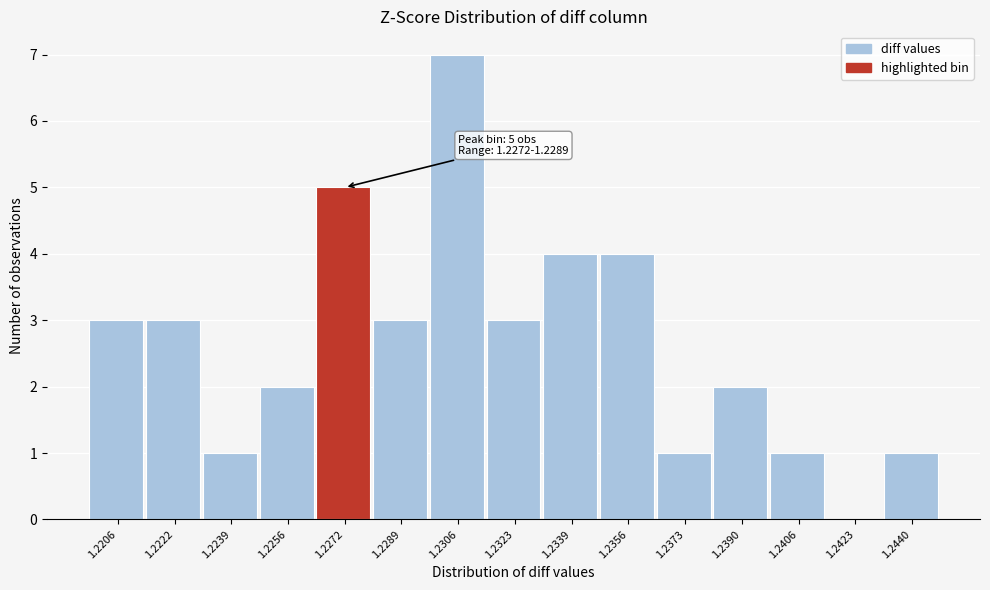

Reading left to right, what are all the values shown in this chart?

1.2206=3	1.2222=3	1.2239=1	1.2256=2	1.2272=5	1.2289=3	1.2306=7	1.2323=3	1.2339=4	1.2356=4	1.2373=1	1.2390=2	1.2406=1	1.2423=0	1.2440=1